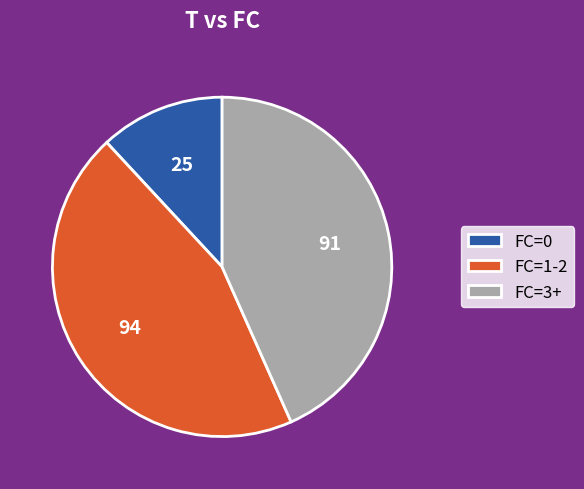

Is FC=1-2 the majority of the pie?

No